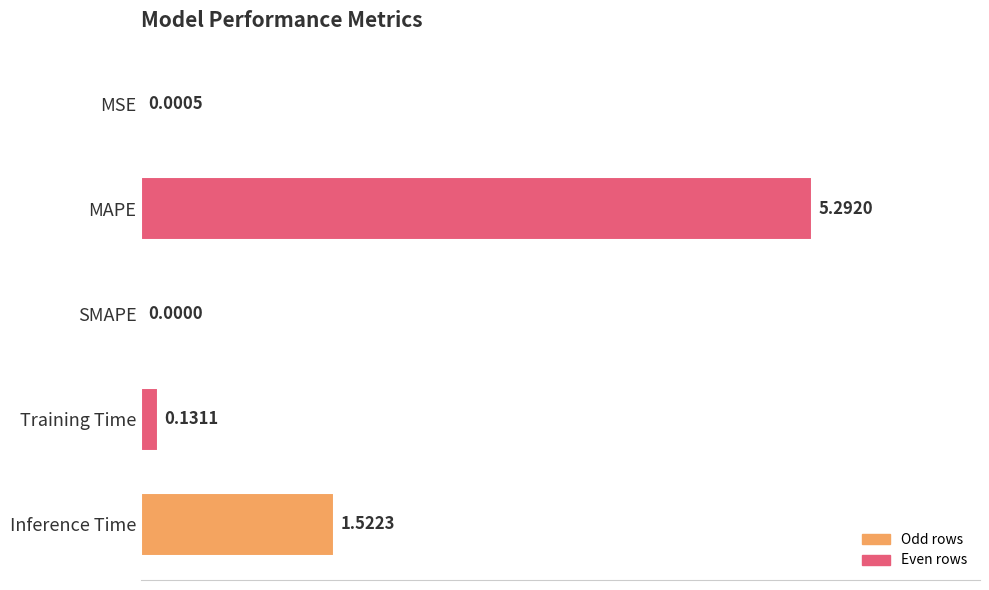

How many data points are above 0?

4